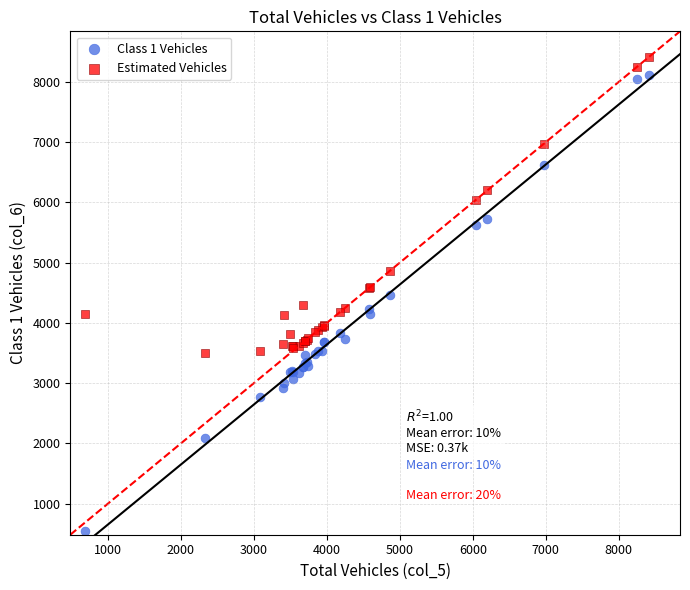

What is the X range (max minus min) for the scatter plot?

7728